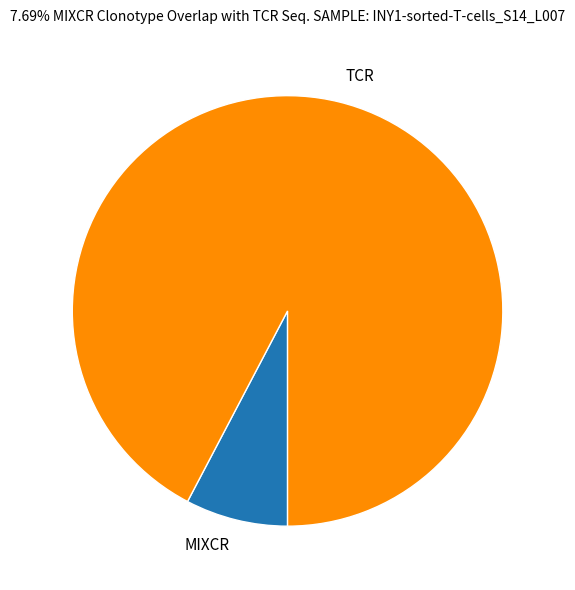

Combined, do TCR and MIXCR account for over 50%?

Yes